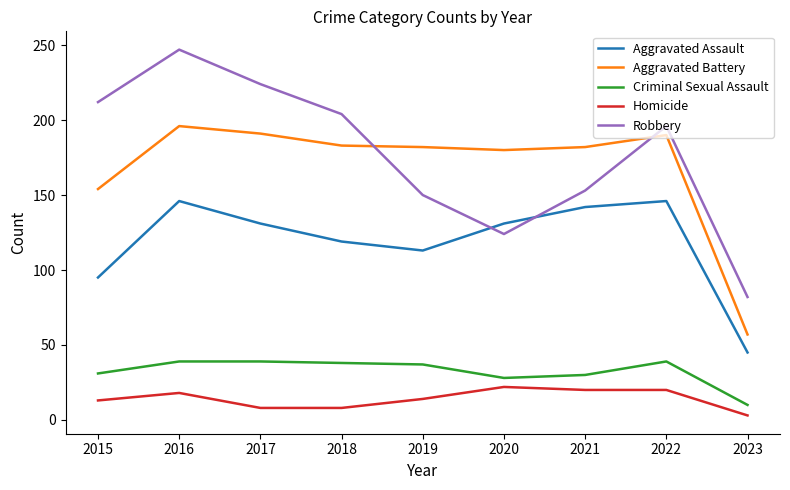

What is the difference between the highest and lowest values at 2015?

199